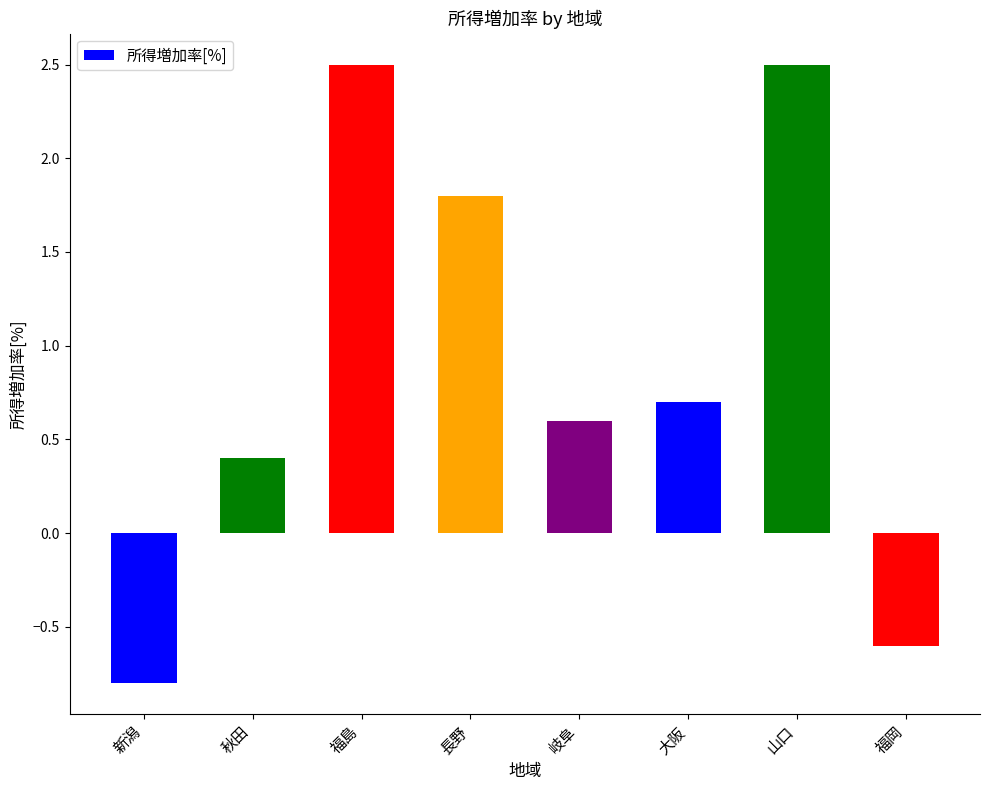

What is the sum of all values?

7.1